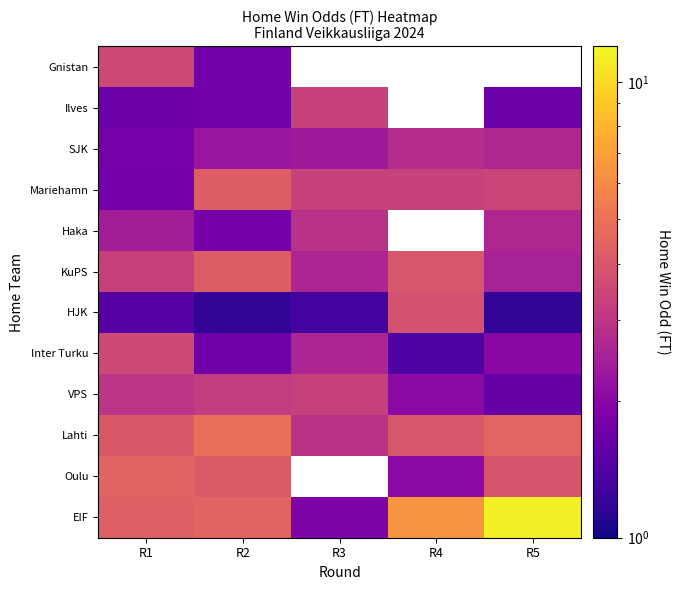

Count the number of data series in this chart.

12